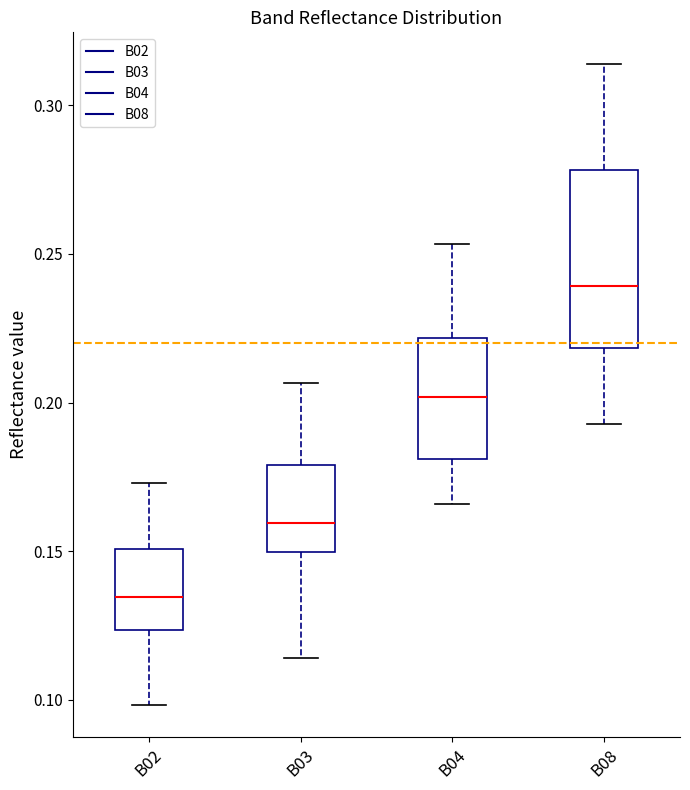

Reading left to right, transcribe this box plot: for each box, give where its median line is, the range the box spans, and where its two whiskers end, as read against the y-axis. The values are not printed on the chart, so give them approximately, as read against the axis.

B02: median 0.135, box 0.125 to 0.150, whiskers 0.100 to 0.175
B03: median 0.160, box 0.150 to 0.180, whiskers 0.115 to 0.205
B04: median 0.200, box 0.180 to 0.220, whiskers 0.165 to 0.255
B08: median 0.240, box 0.220 to 0.280, whiskers 0.195 to 0.315